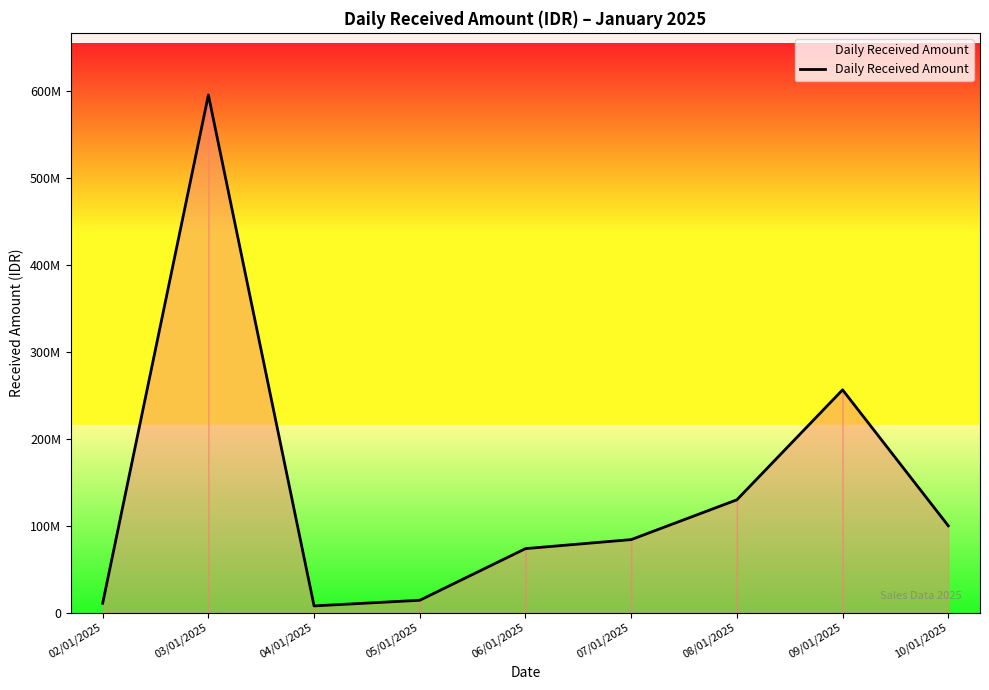

Does the chart have visible grid lines?

No